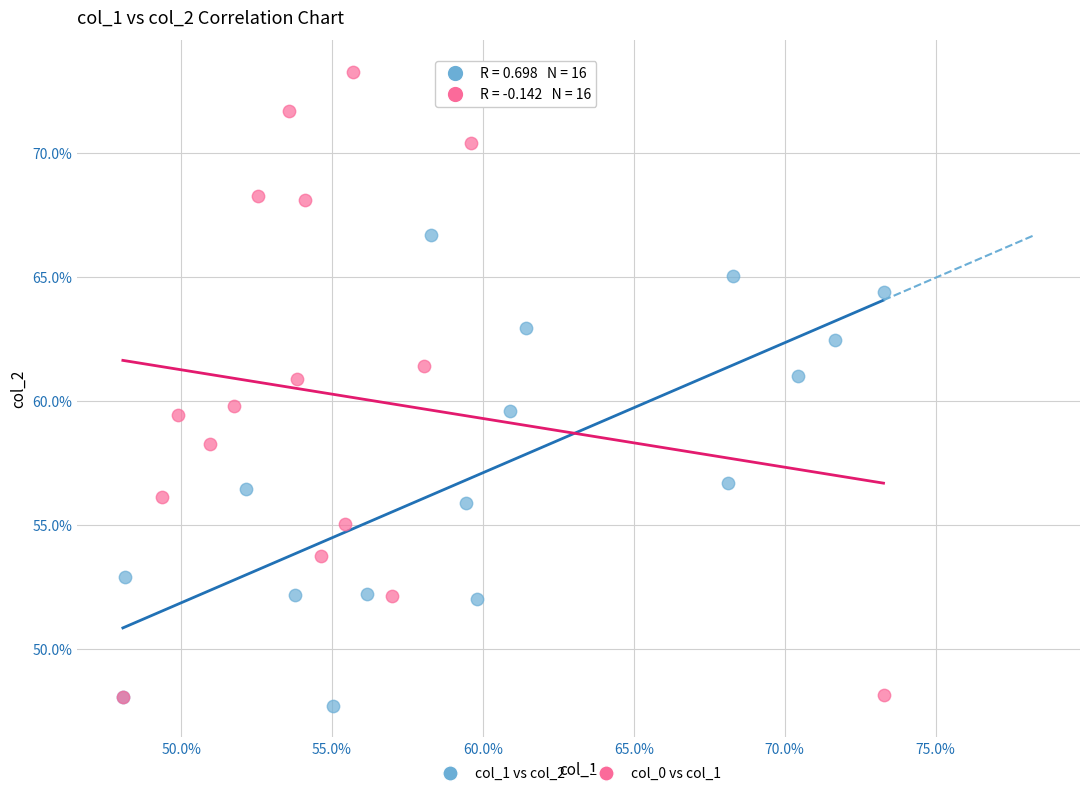

What are all the series names shown in the legend?

col_1 vs col_2, col_0 vs col_1